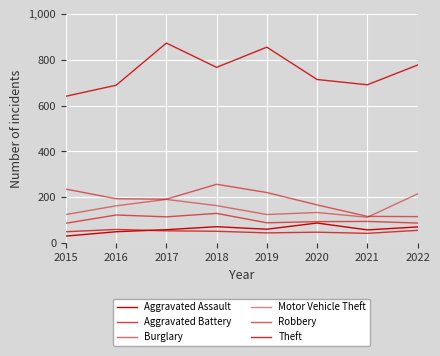

Where is the first local maximum for Robbery?

2016